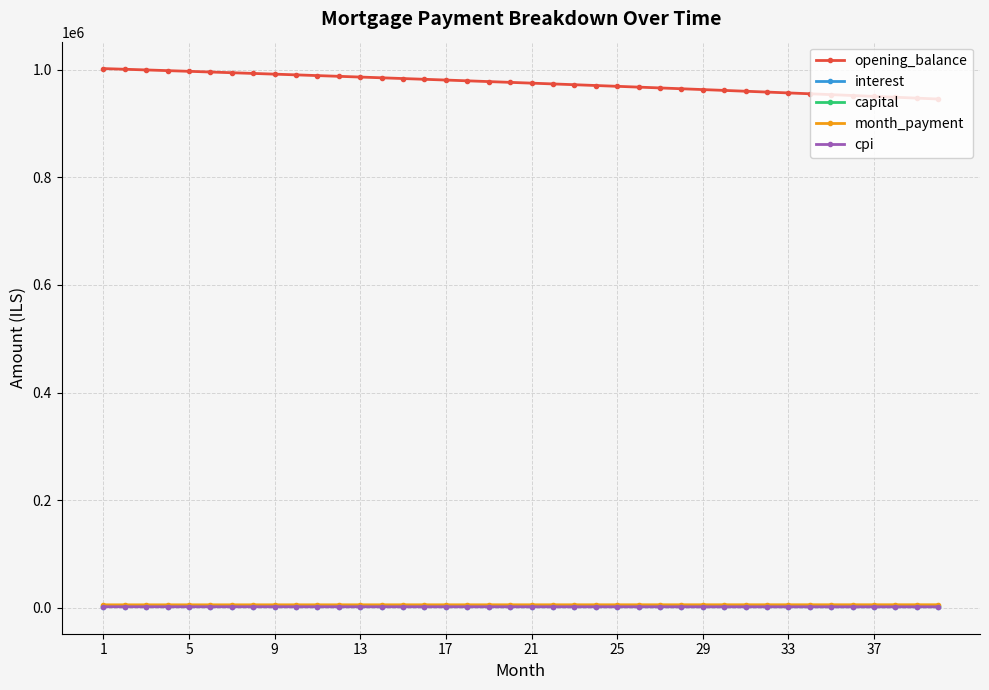

Which series has the largest total across all categories?

opening_balance